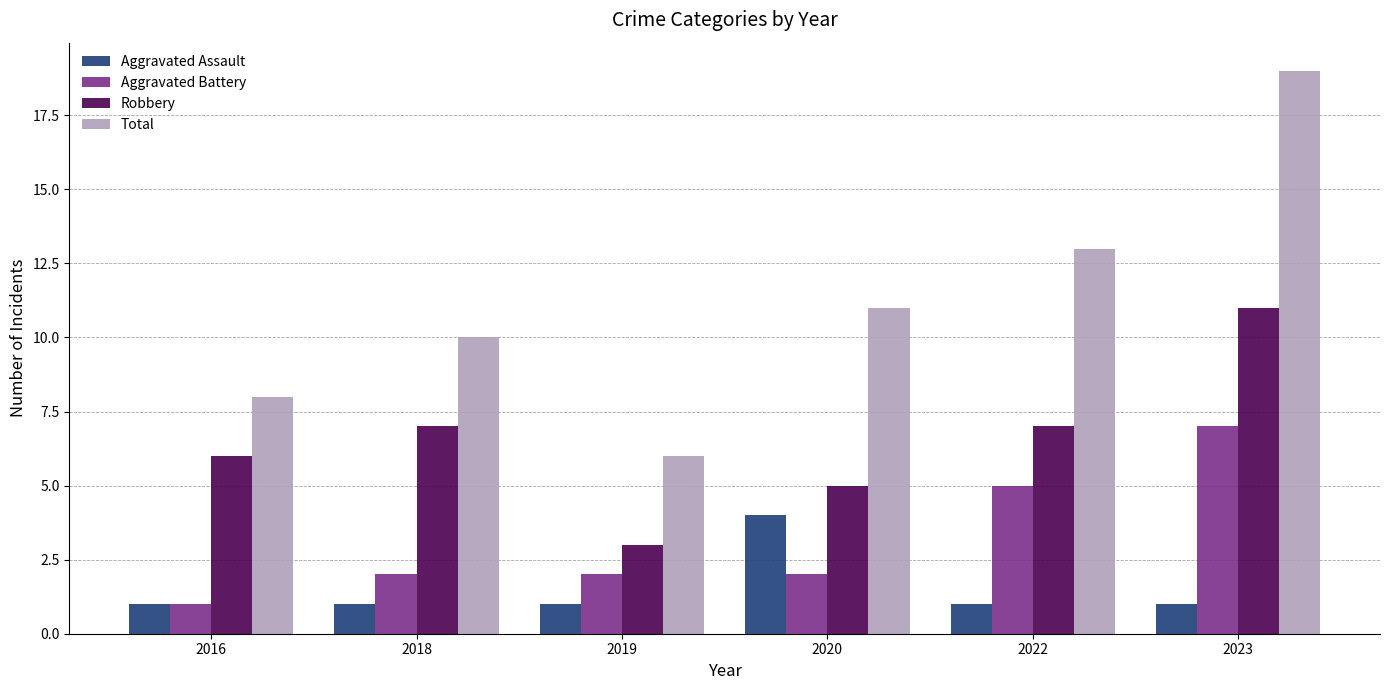

The value of Robbery at 2018 is 2. True or false?

False